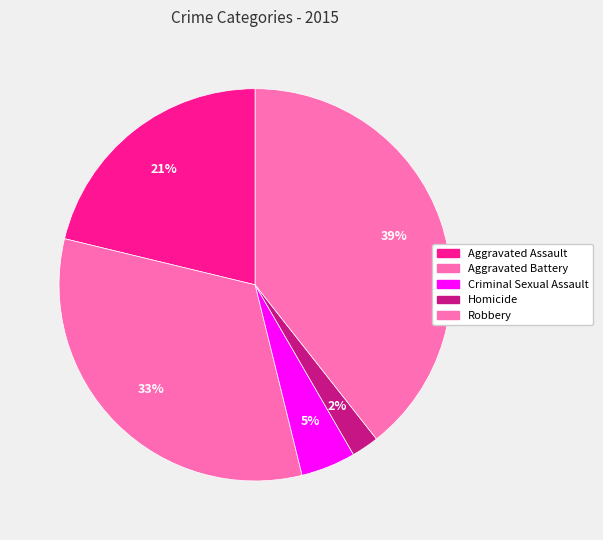

How many slices are in this pie chart?

5